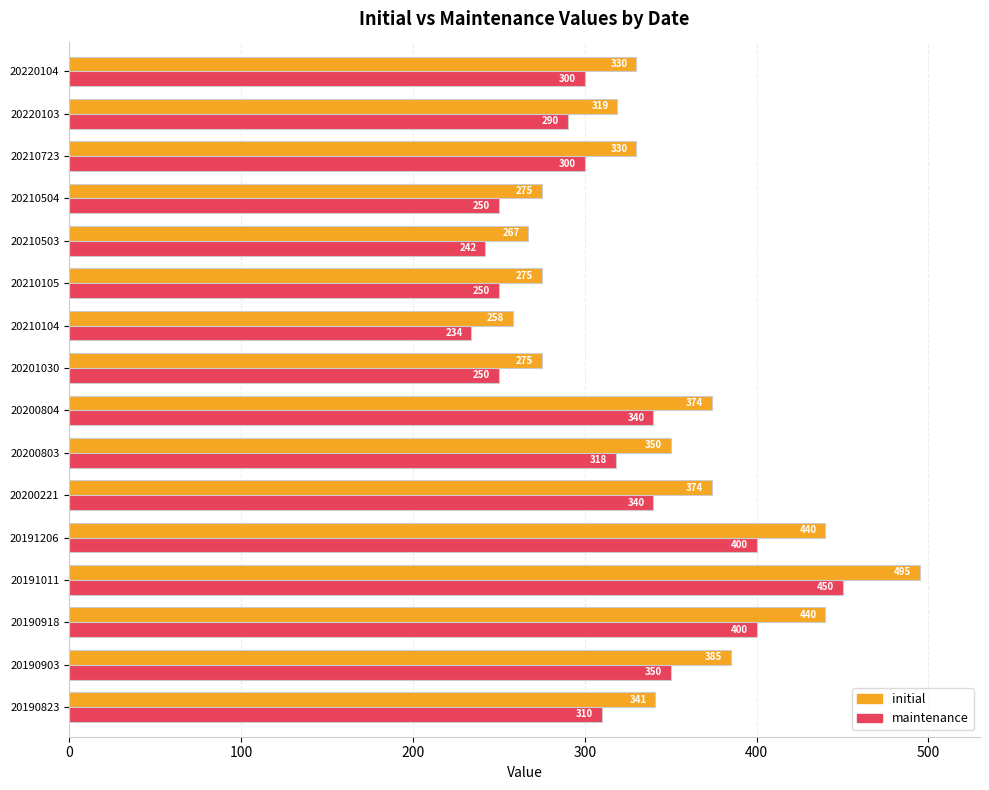

Is it true that maintenance equals 250 at 20201030?

True